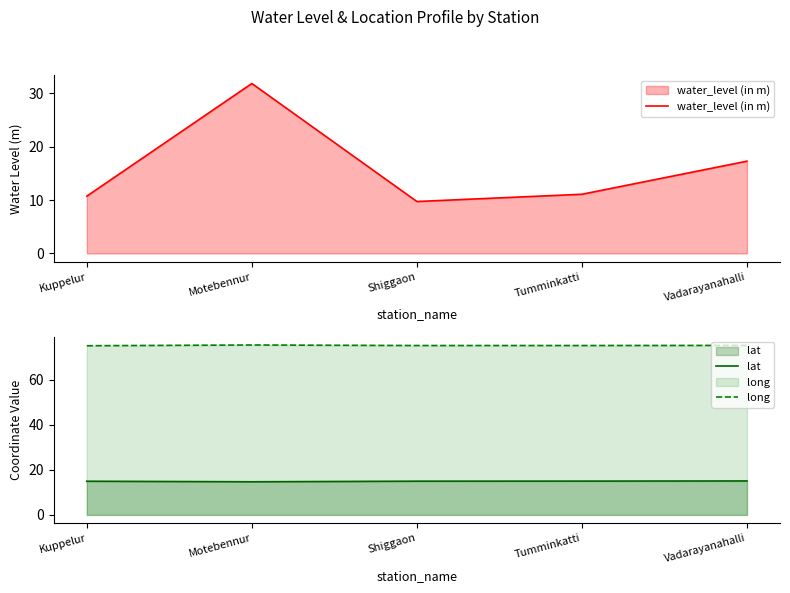

What are all the series names shown in the legend?

water_level (in m), lat, long